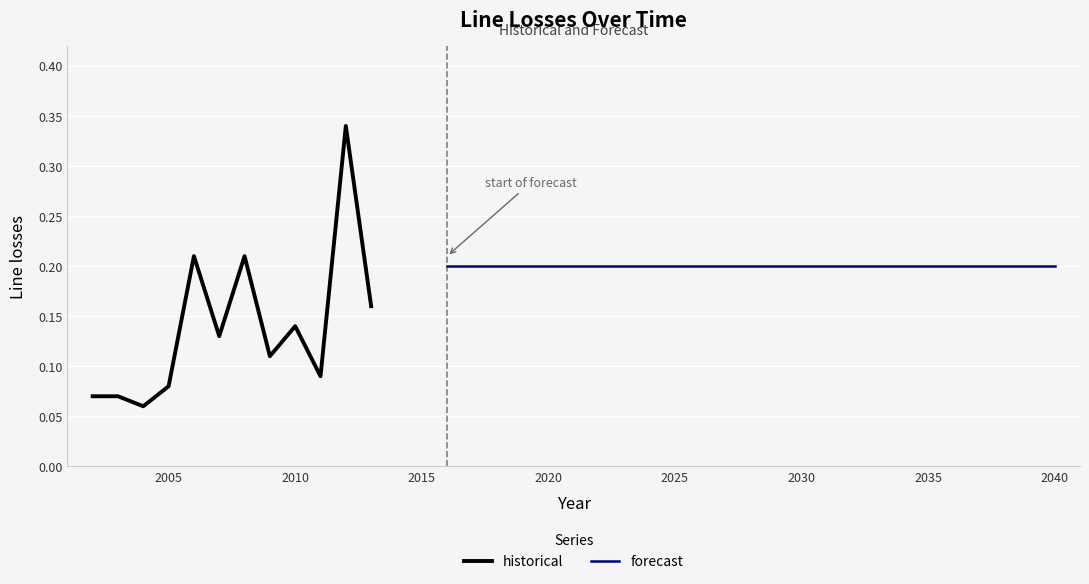

What is the average value?

0.1